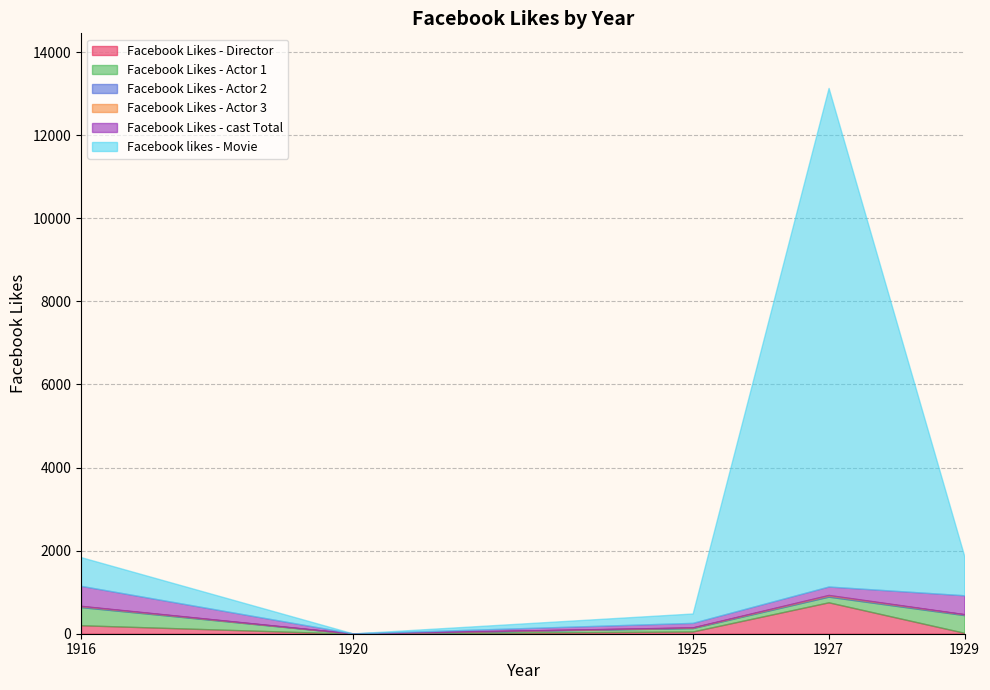

How many lines are shown in the chart?

6